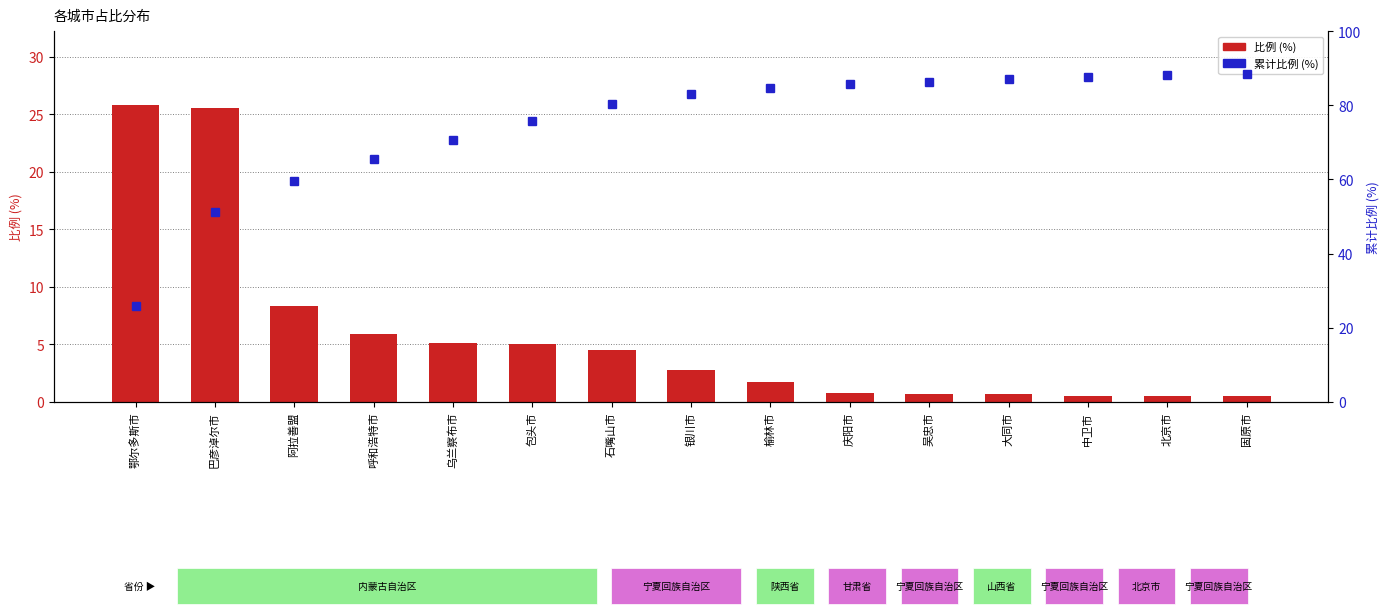

What is the sum of all 累计比例 (%) values?

1120.0